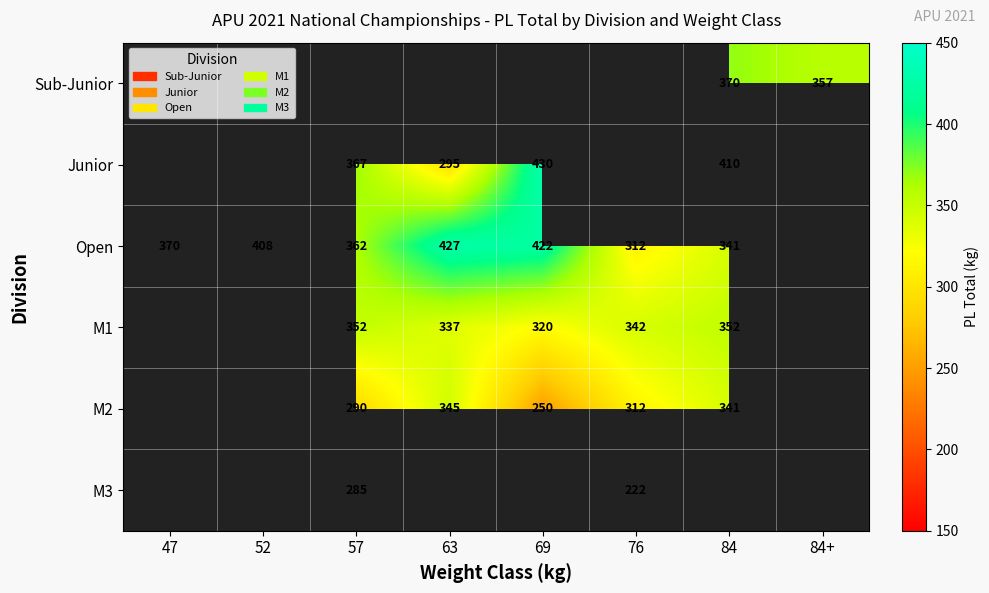

The M1 series shows 342 at 76. True or false?

True